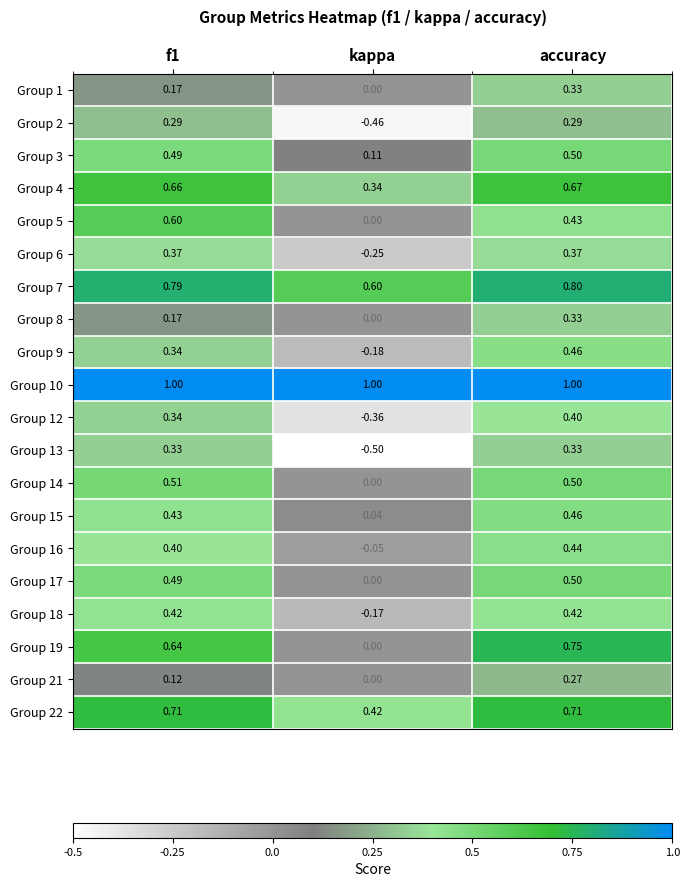

At which label is Group 22 closest to 0?

kappa